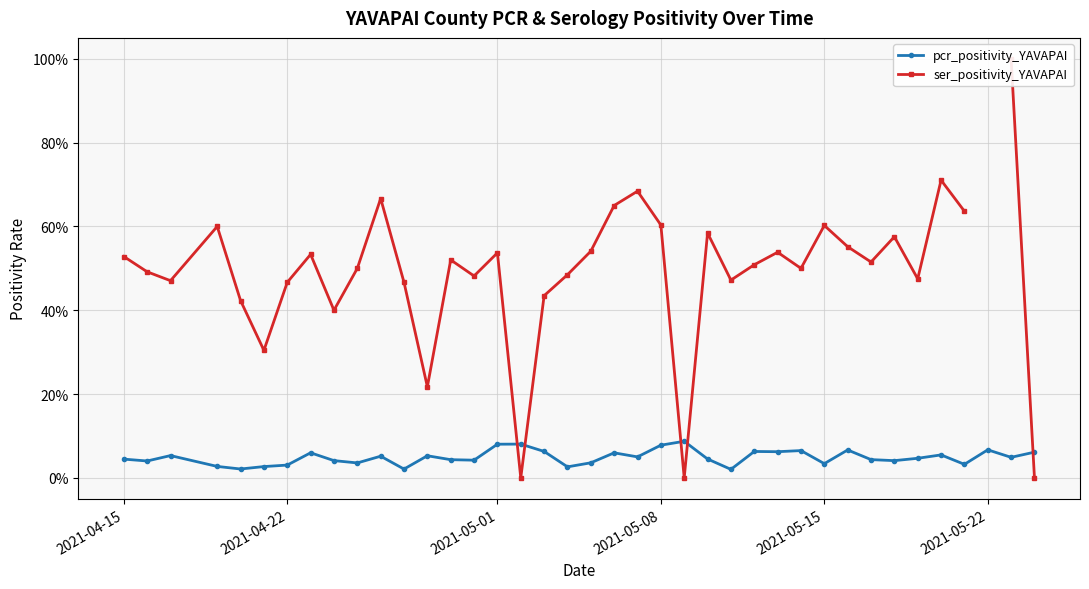

How many interior local valleys does the ser_positivity_YAVAPAI series have?

11